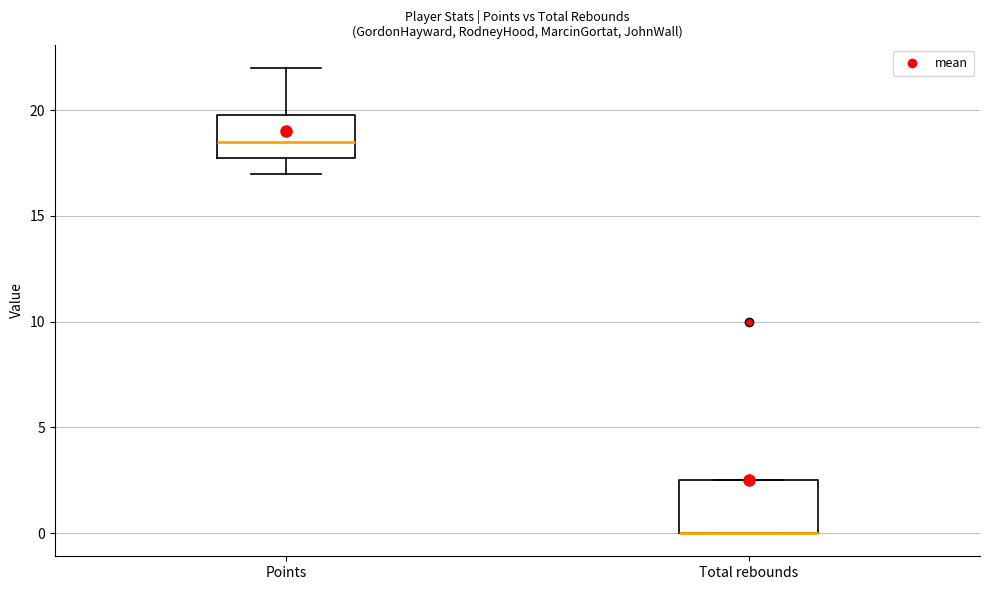

Where is the lower edge of the box for Total rebounds on the y-axis? The values are not printed on the chart, so give them approximately, as read against the axis.

0.0